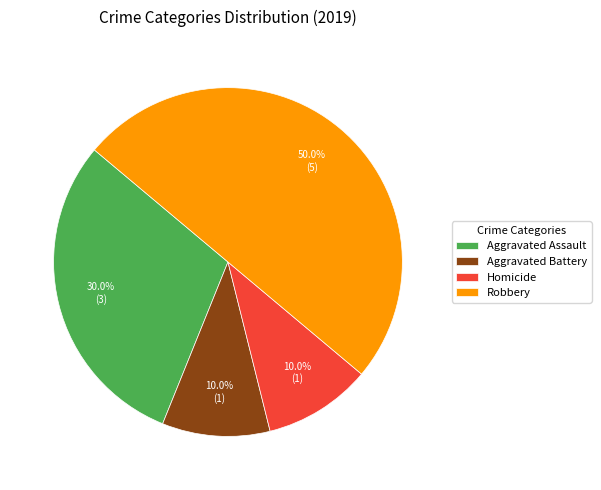

True or false: Homicide accounts for 5% of the total.

False